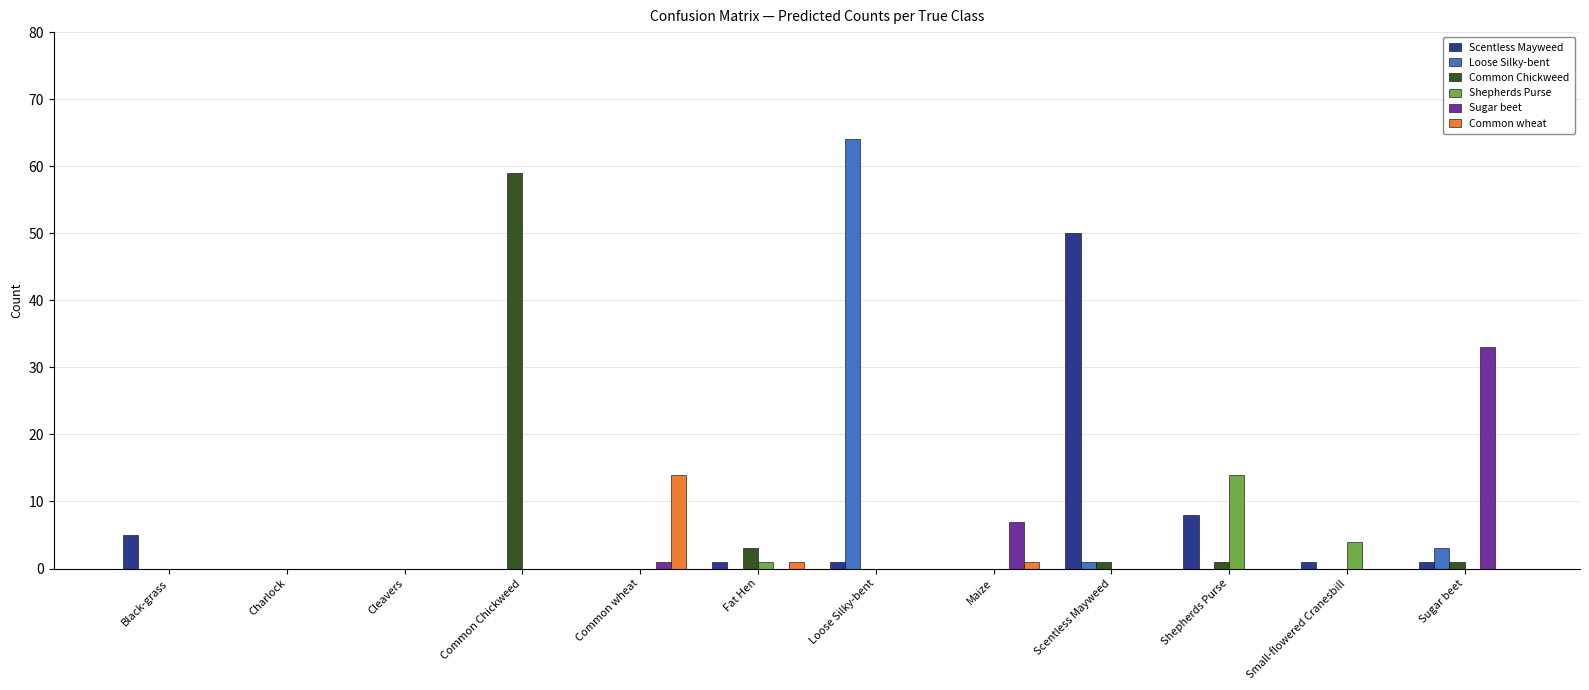

Reading left to right, what are all the values shown in this chart?

Scentless Mayweed: Black-grass=5	Charlock=0	Cleavers=0	Common Chickweed=0	Common wheat=0	Fat Hen=1	Loose Silky-bent=1	Maize=0	Scentless Mayweed=50	Shepherds Purse=8	Small-flowered Cranesbill=1	Sugar beet=1
Loose Silky-bent: Black-grass=0	Charlock=0	Cleavers=0	Common Chickweed=0	Common wheat=0	Fat Hen=0	Loose Silky-bent=64	Maize=0	Scentless Mayweed=1	Shepherds Purse=0	Small-flowered Cranesbill=0	Sugar beet=3
Common Chickweed: Black-grass=0	Charlock=0	Cleavers=0	Common Chickweed=59	Common wheat=0	Fat Hen=3	Loose Silky-bent=0	Maize=0	Scentless Mayweed=1	Shepherds Purse=1	Small-flowered Cranesbill=0	Sugar beet=1
Shepherds Purse: Black-grass=0	Charlock=0	Cleavers=0	Common Chickweed=0	Common wheat=0	Fat Hen=1	Loose Silky-bent=0	Maize=0	Scentless Mayweed=0	Shepherds Purse=14	Small-flowered Cranesbill=4	Sugar beet=0
Sugar beet: Black-grass=0	Charlock=0	Cleavers=0	Common Chickweed=0	Common wheat=1	Fat Hen=0	Loose Silky-bent=0	Maize=7	Scentless Mayweed=0	Shepherds Purse=0	Small-flowered Cranesbill=0	Sugar beet=33
Common wheat: Black-grass=0	Charlock=0	Cleavers=0	Common Chickweed=0	Common wheat=14	Fat Hen=1	Loose Silky-bent=0	Maize=1	Scentless Mayweed=0	Shepherds Purse=0	Small-flowered Cranesbill=0	Sugar beet=0